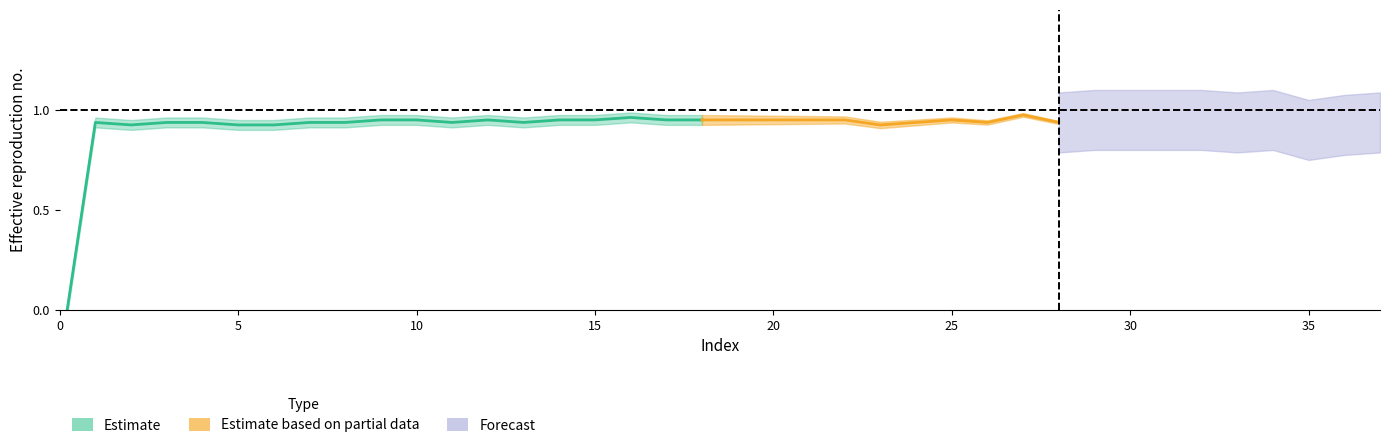

What is the spread (max minus min) of values at 25?

1.0